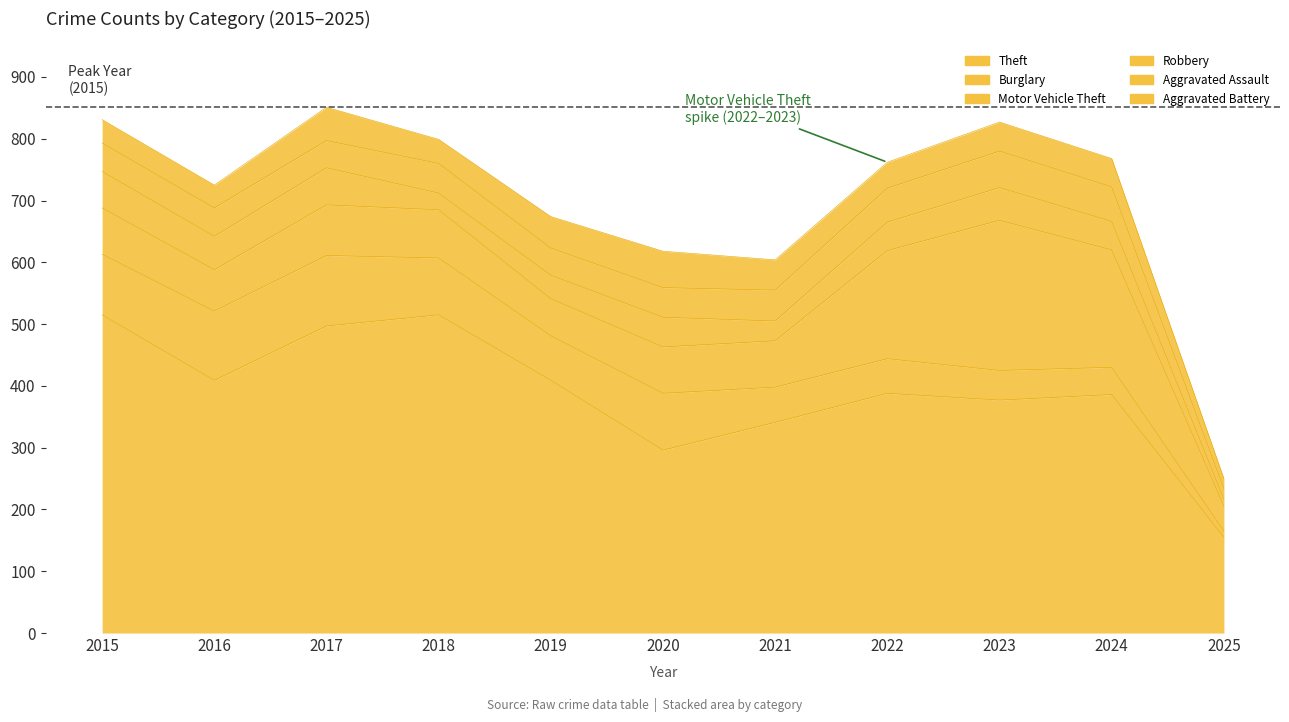

Which category has the lowest value in the Aggravated Assault series?

2025